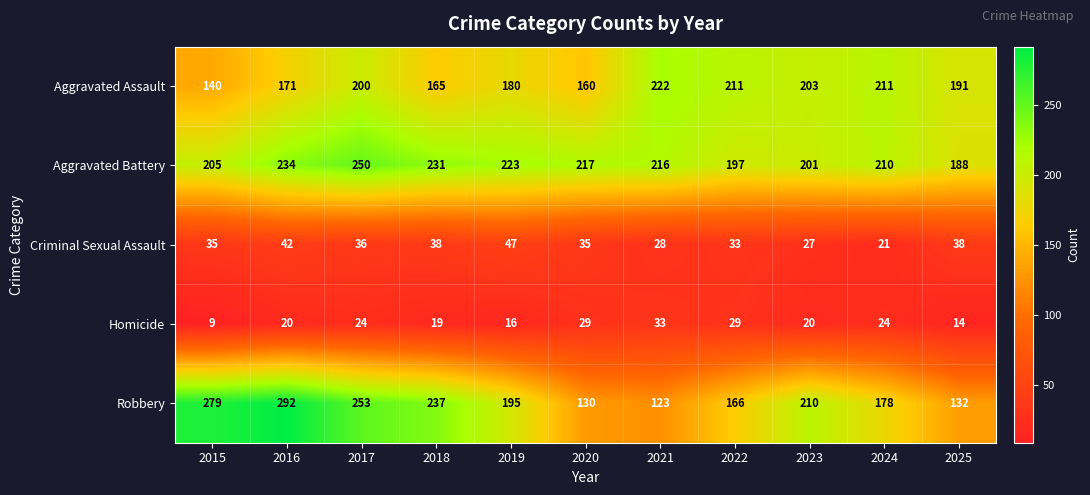

What is the maximum value shown in the chart?

292